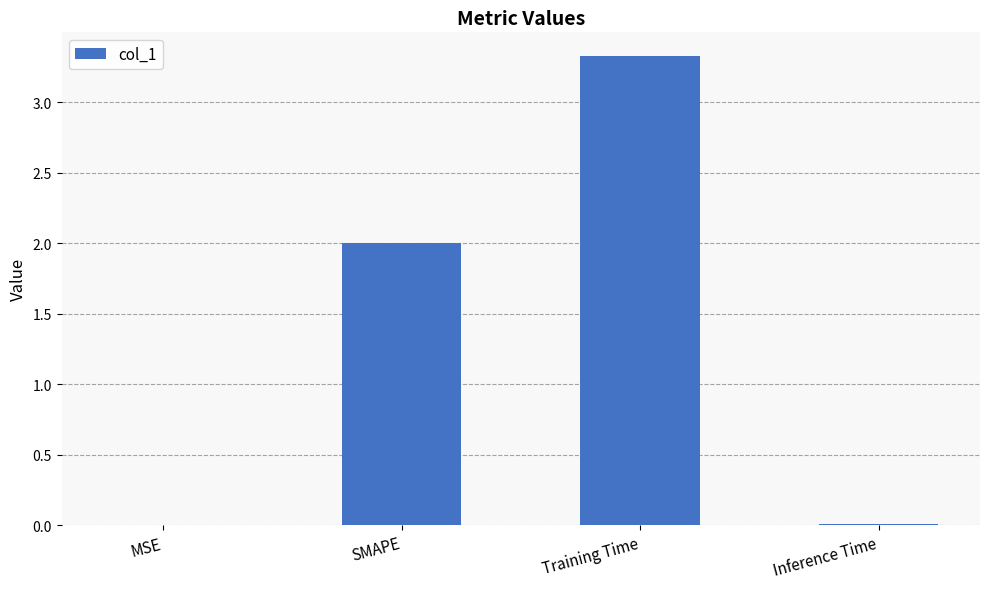

Are the bars horizontal?

No